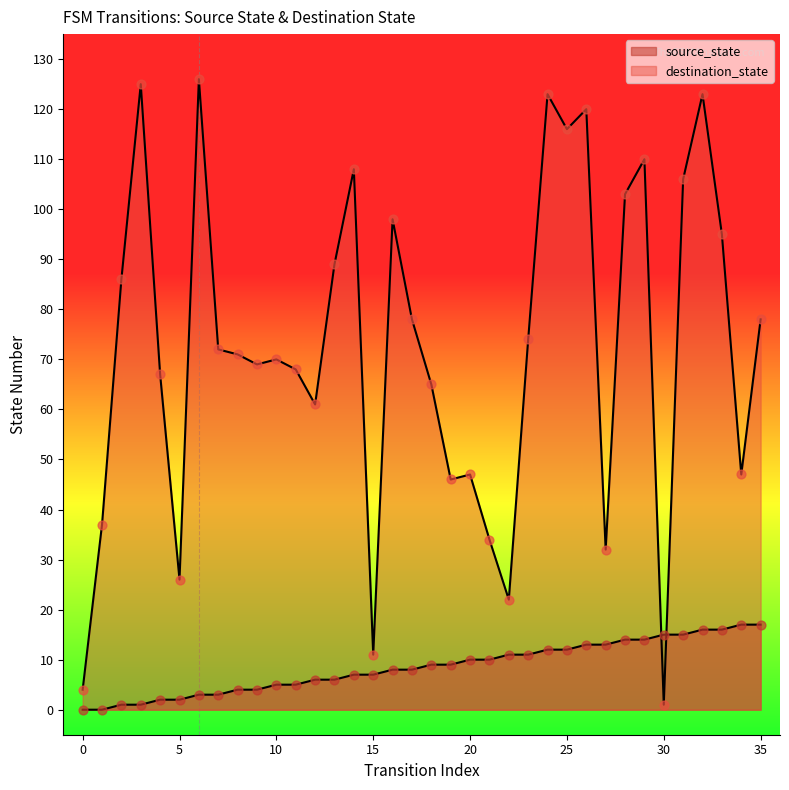

At how many categories does at least one series exceed 120?

4